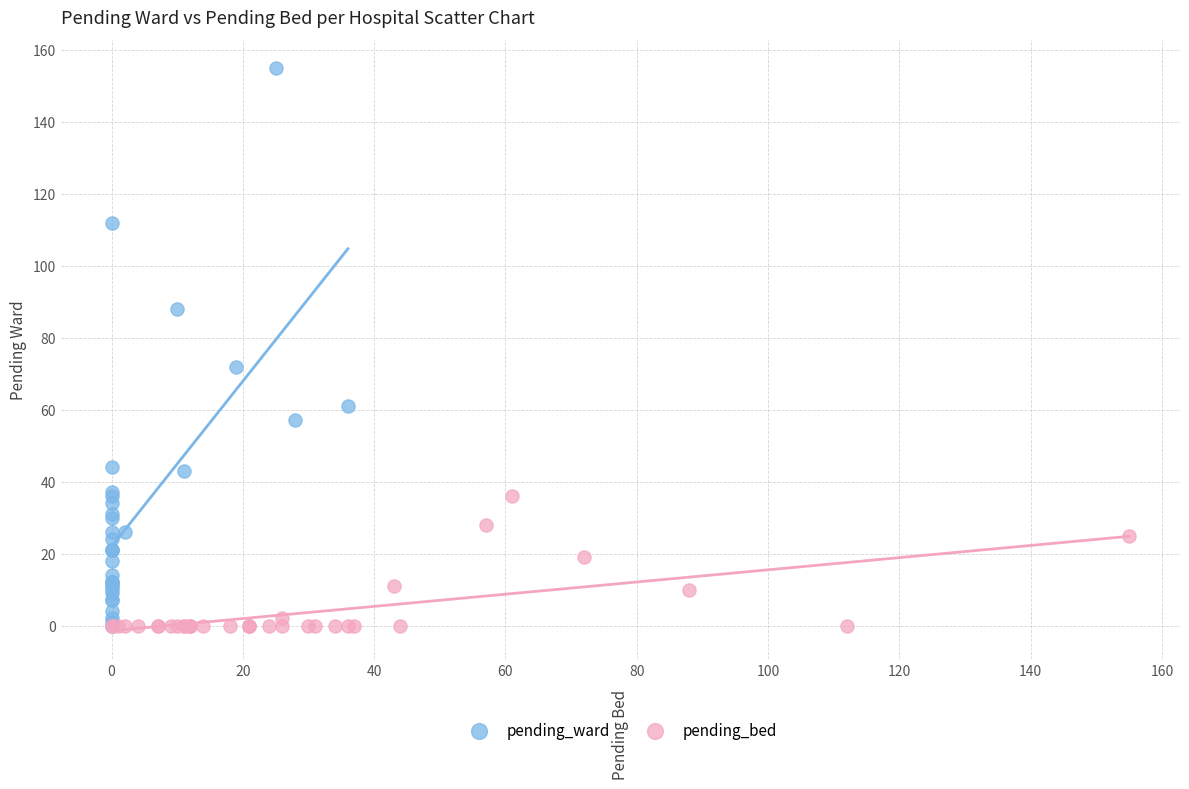

Which series contains the highest Y value?

pending_ward